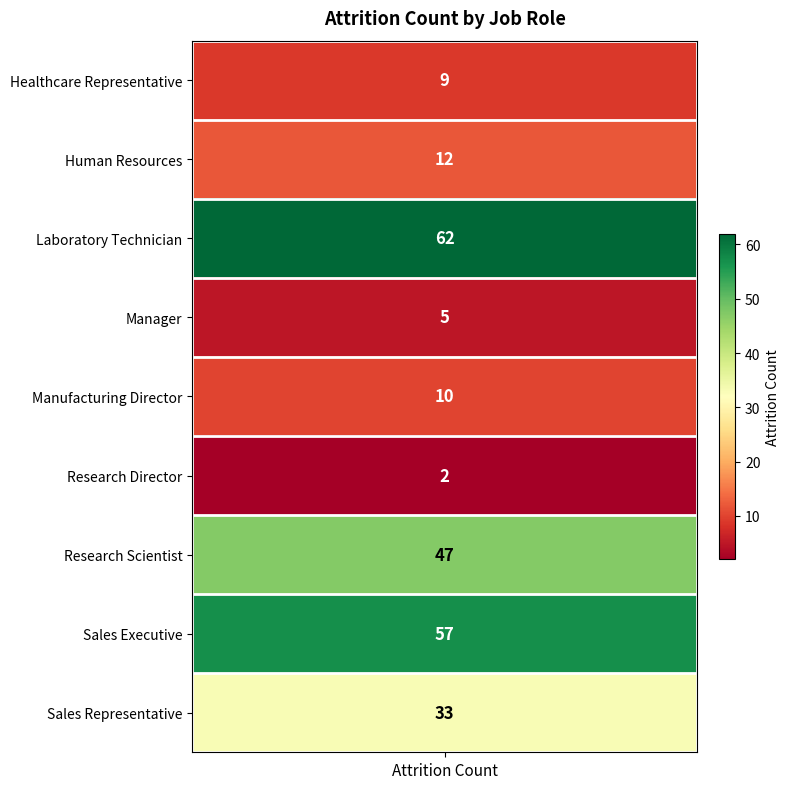

List the labels in order of value, largest first.

Laboratory Technician, Sales Executive, Research Scientist, Sales Representative, Human Resources, Manufacturing Director, Healthcare Representative, Manager, Research Director